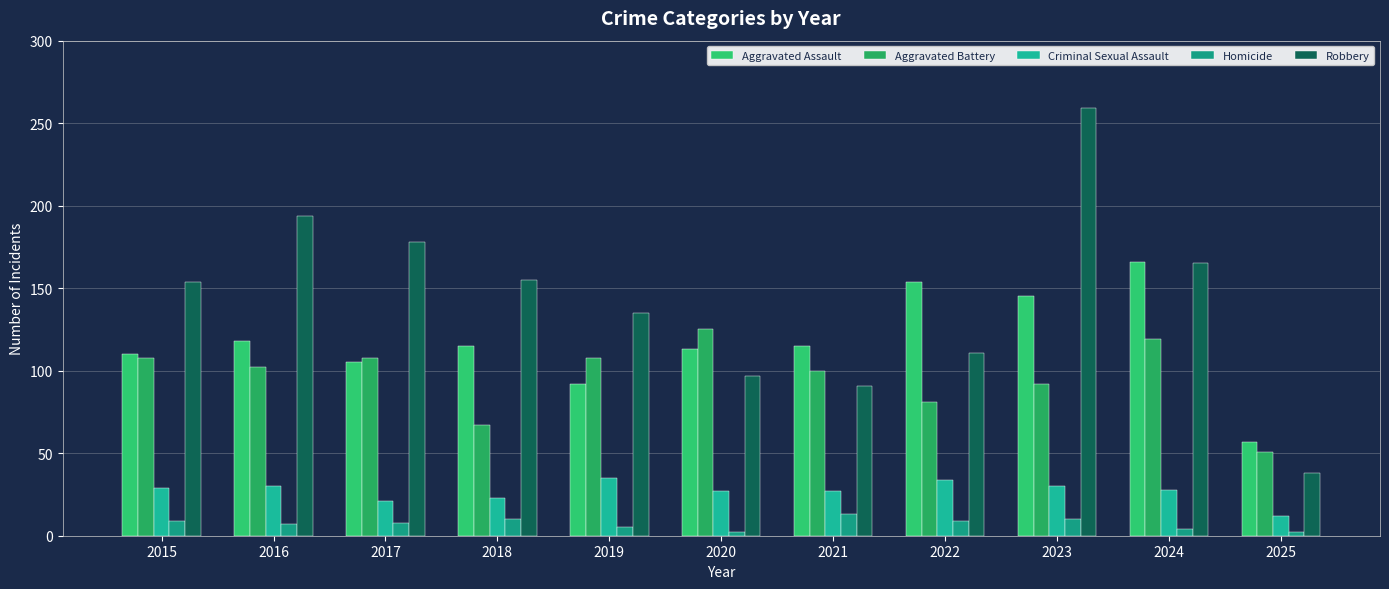

Which has a higher value, 2016 or 2015?

2016